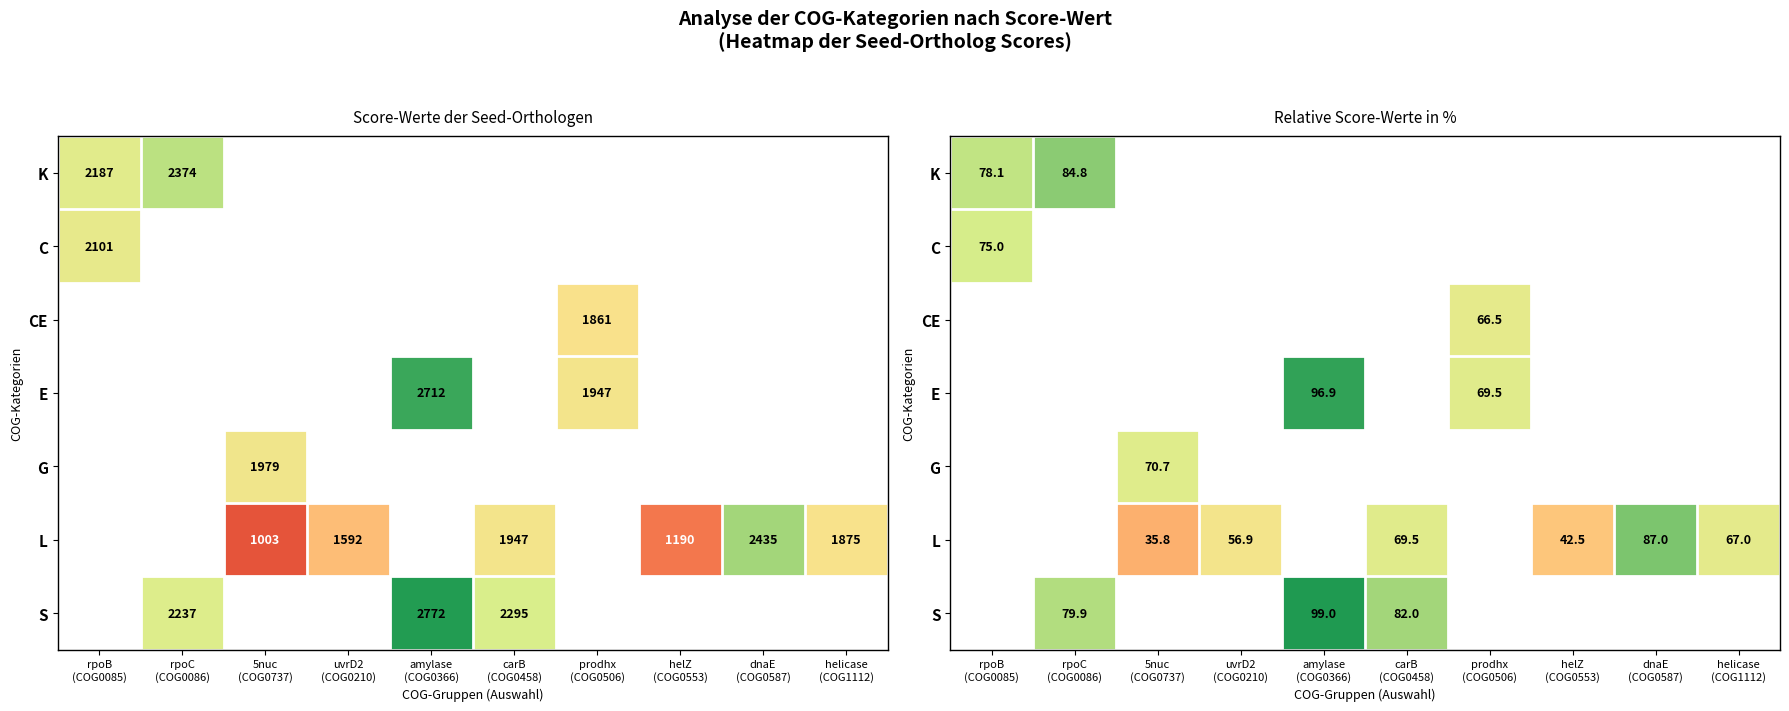

The G series shows 22.4 at 5nuc (COG0737). True or false?

False